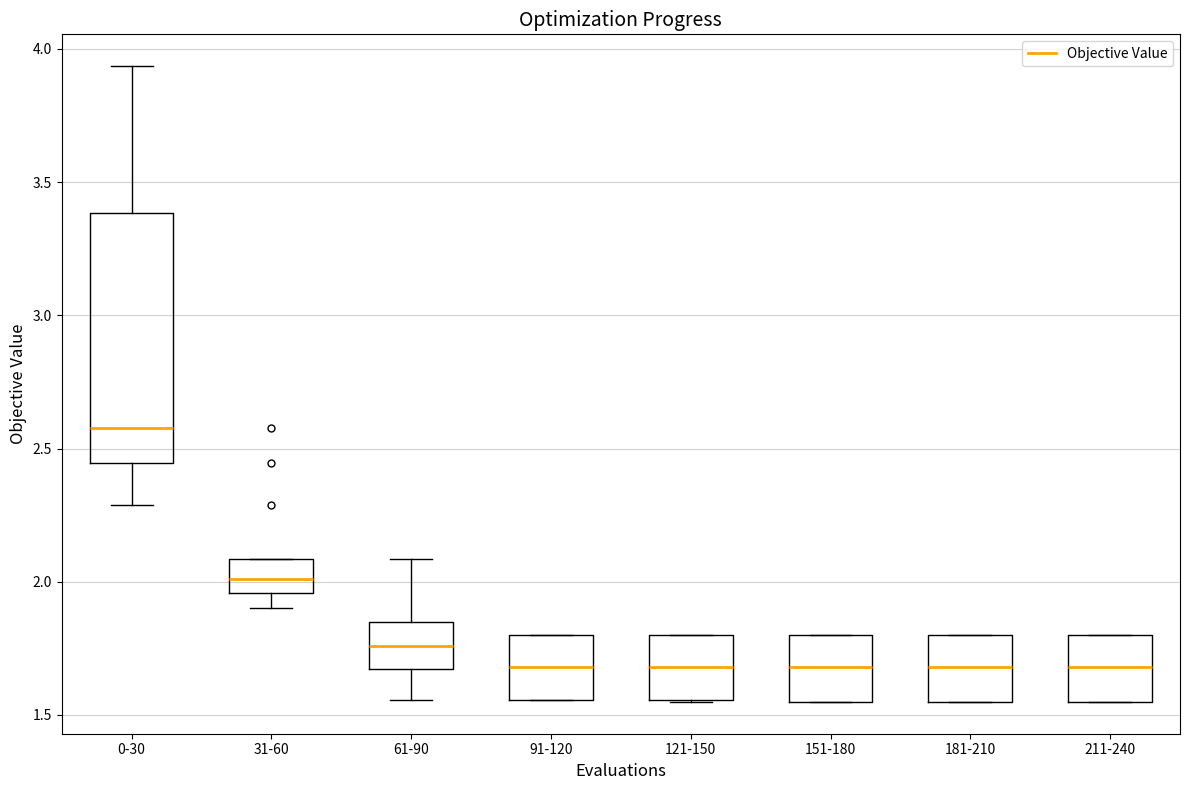

Reading left to right, transcribe this box plot: for each box, give where its median line is, the range the box spans, and where its two whiskers end, as read against the y-axis. The values are not printed on the chart, so give them approximately, as read against the axis.

0-30: median 2.60, box 2.45 to 3.40, whiskers 2.30 to 3.95
31-60: median 2.00, box 1.95 to 2.10, whiskers 1.90 to 2.10
61-90: median 1.75, box 1.65 to 1.85, whiskers 1.55 to 2.10
91-120: median 1.70, box 1.55 to 1.80, whiskers 1.55 to 1.80
121-150: median 1.70, box 1.55 to 1.80, whiskers 1.55 to 1.80
151-180: median 1.70, box 1.55 to 1.80, whiskers 1.55 to 1.80
181-210: median 1.70, box 1.55 to 1.80, whiskers 1.55 to 1.80
211-240: median 1.70, box 1.55 to 1.80, whiskers 1.55 to 1.80